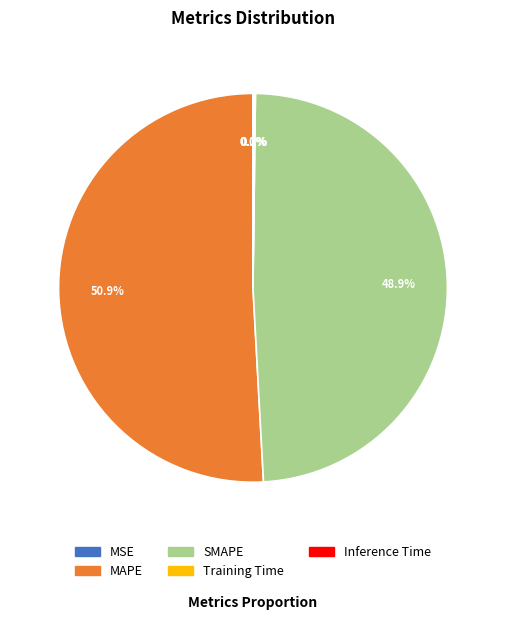

Does any single category account for the majority?

Yes